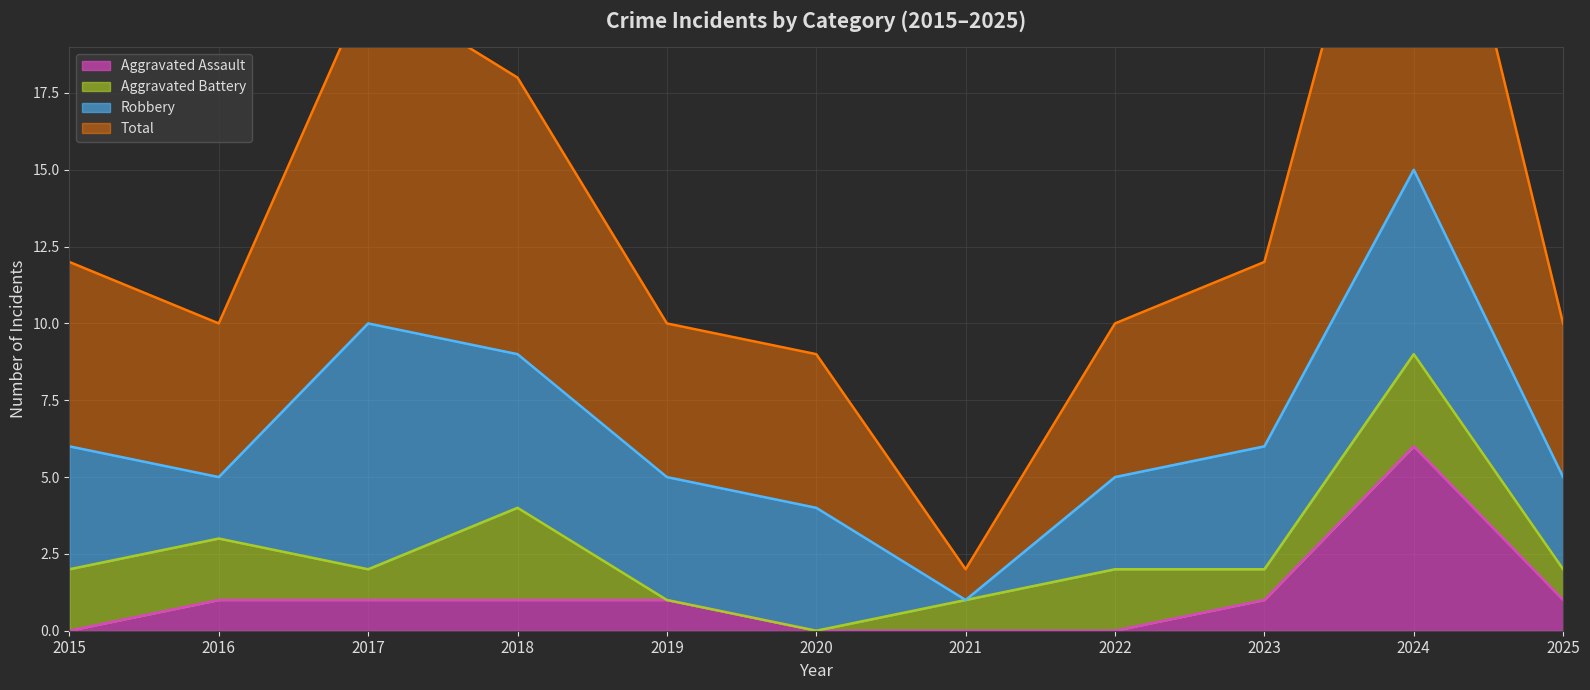

The Total series shows 18 at 2018. True or false?

True